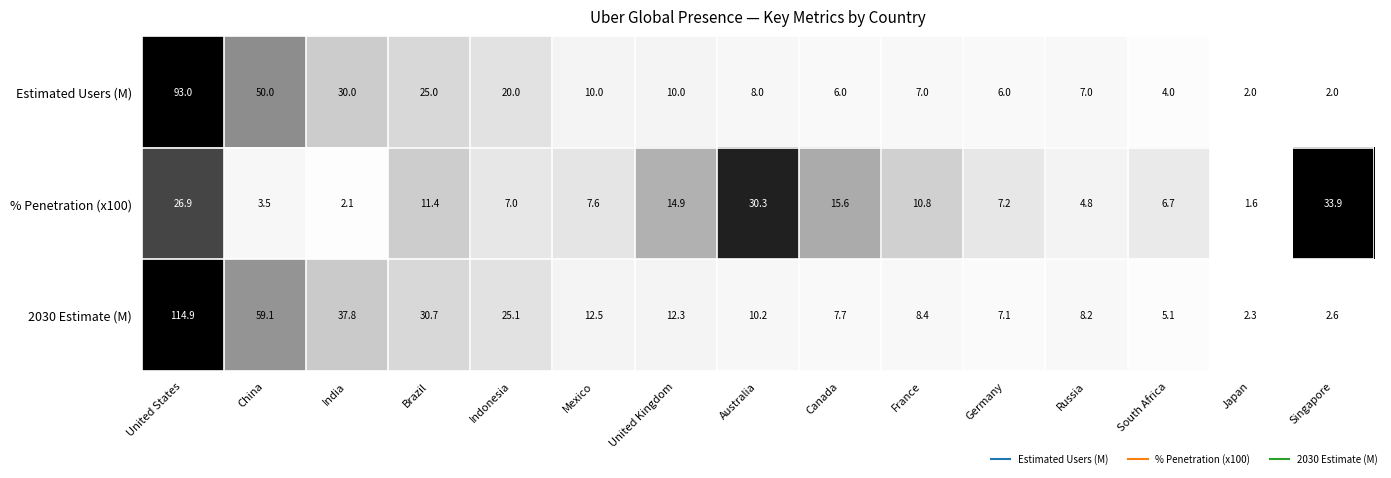

What is the sum of the % Penetration (x100) values at China and Japan?

5.1